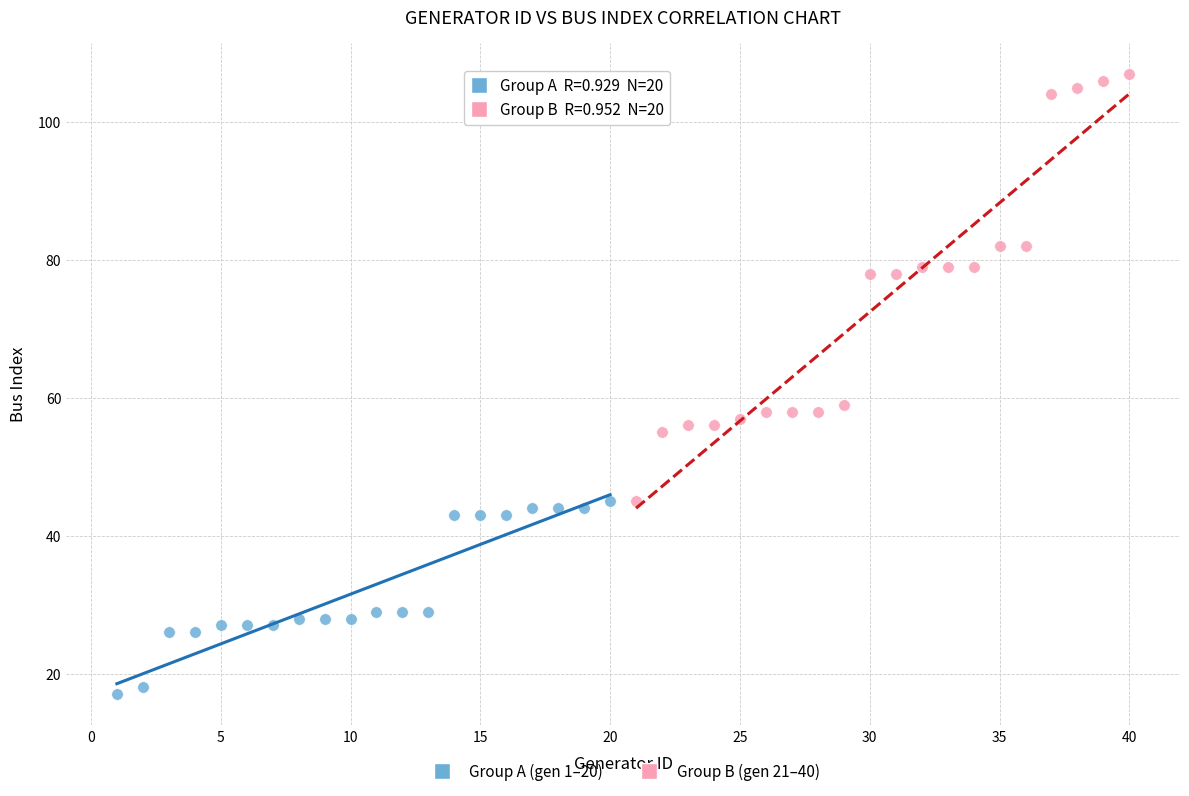

What are all the series names shown in the legend?

Group A (gen 1–20), Group B (gen 21–40)